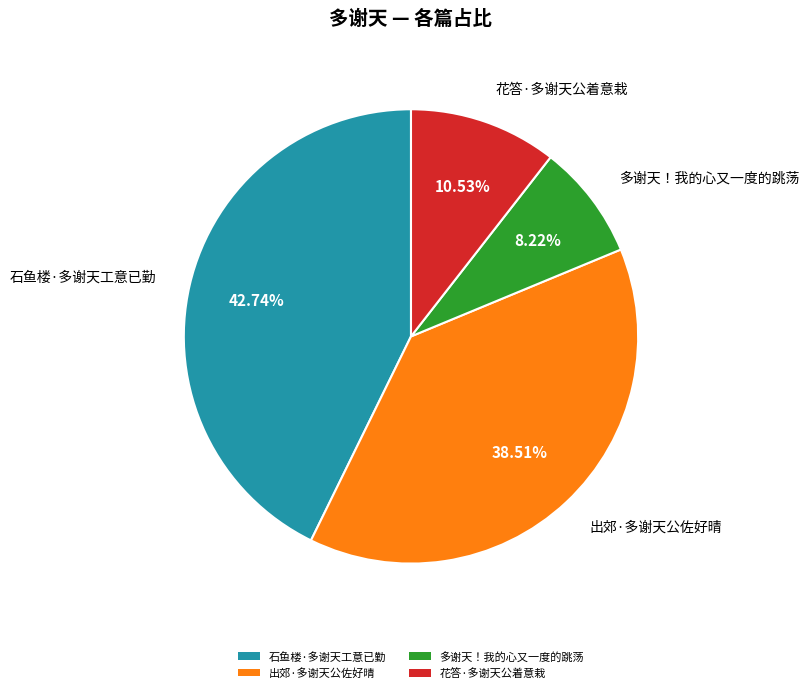

Which category has the smallest portion of the pie?

多谢天！我的心又一度的跳荡